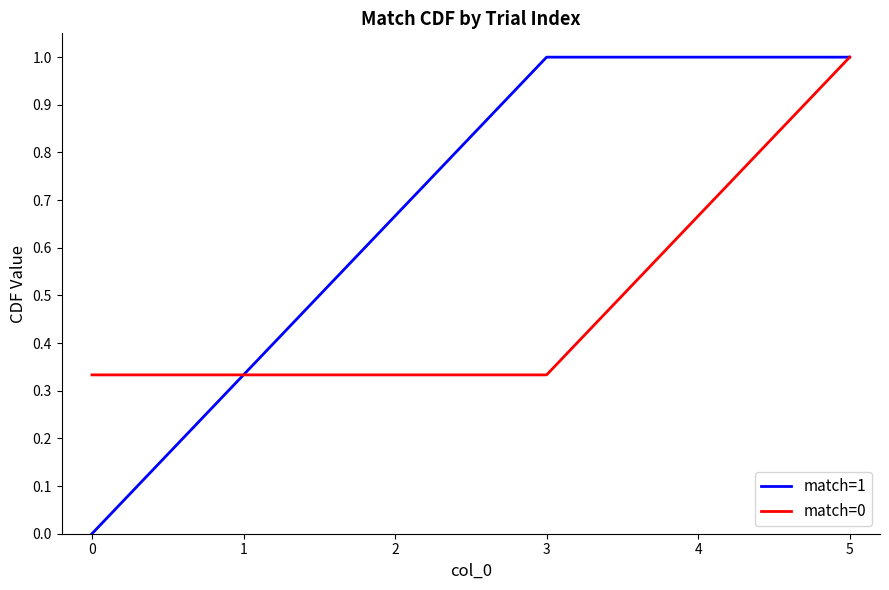

Which series has the widest spread of values?

match=1